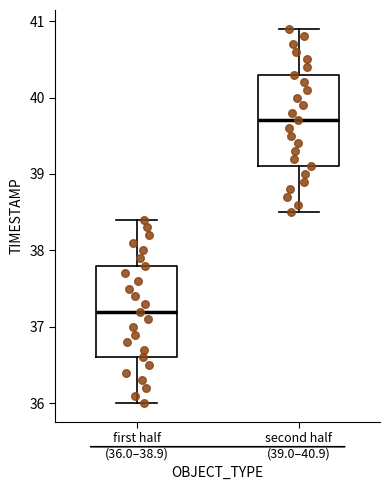

Which box has the lowest median line?

first half (36.0–38.9)